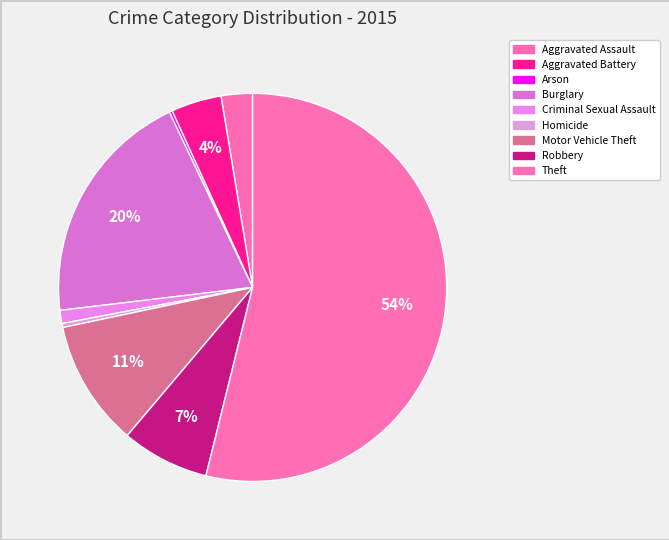

To the nearest percent, what is the difference between the largest and smallest slice percentages?

54%